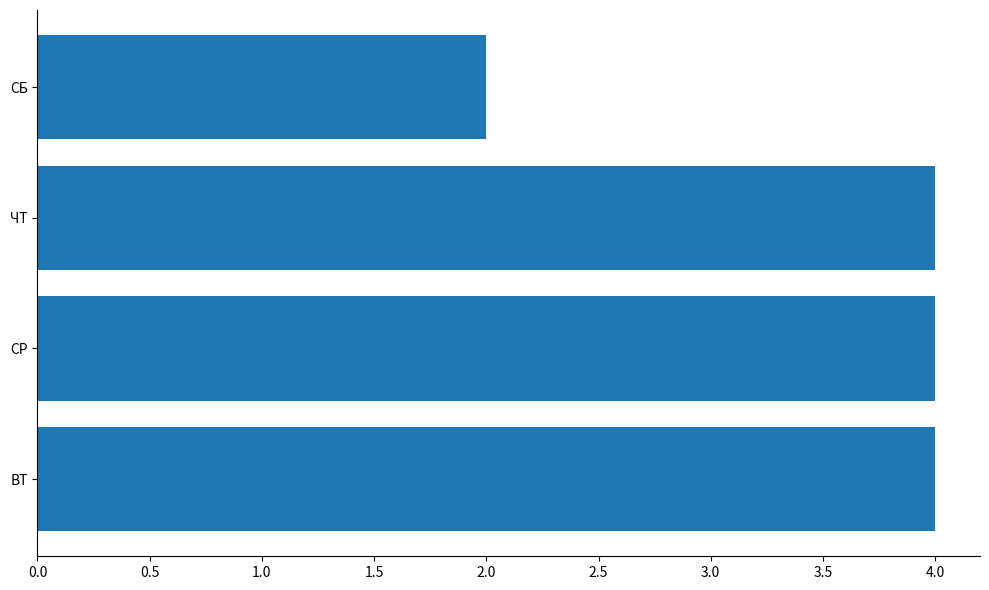

The value at ВТ is 4. True or false?

True